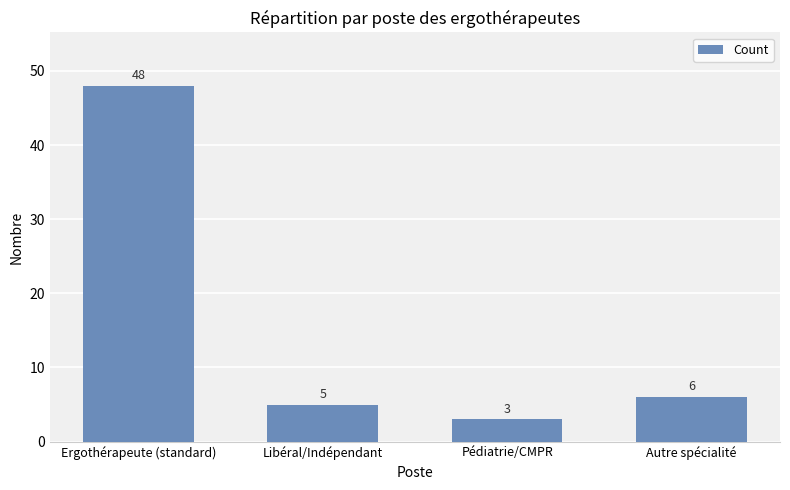

List the labels in order of value, smallest first.

Pédiatrie/CMPR, Libéral/Indépendant, Autre spécialité, Ergothérapeute (standard)